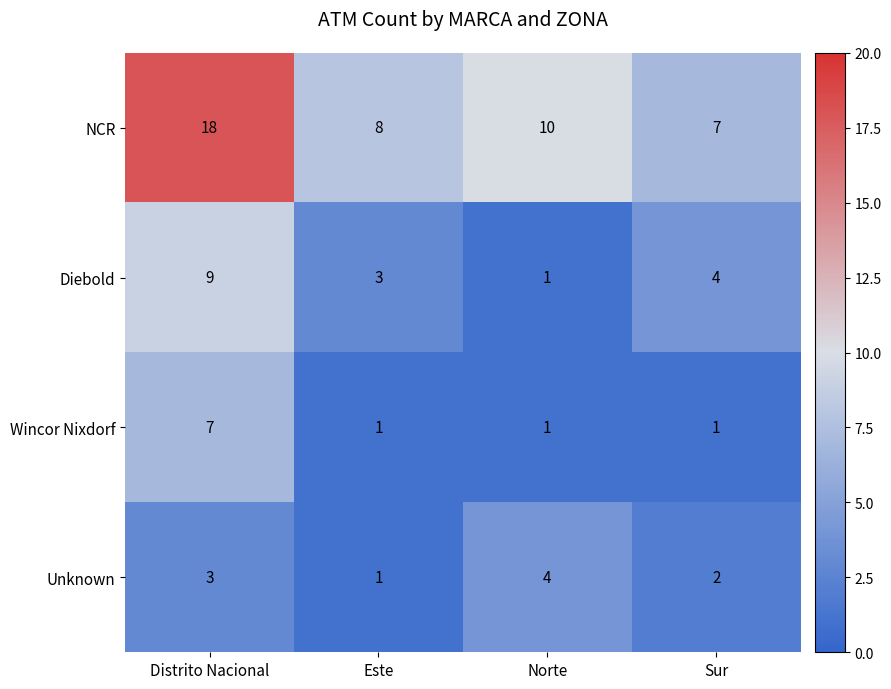

Rank the series at Distrito Nacional from lowest to highest value.

Unknown, Wincor Nixdorf, Diebold, NCR